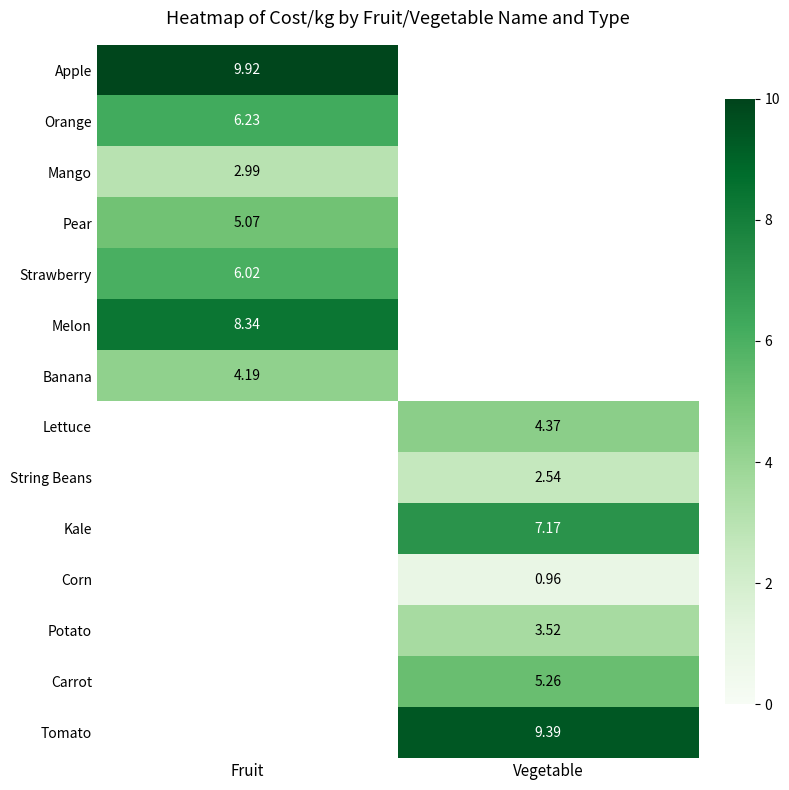

Is the value of Pear at Fruit greater than the value of Mango at Fruit?

Yes